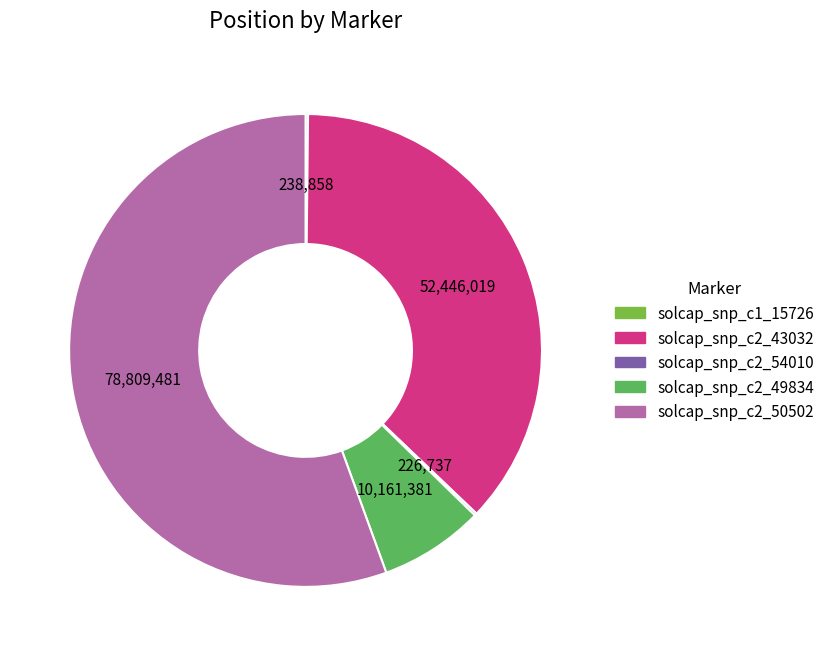

Combined, do solcap_snp_c2_49834 and solcap_snp_c2_50502 account for over 50%?

Yes